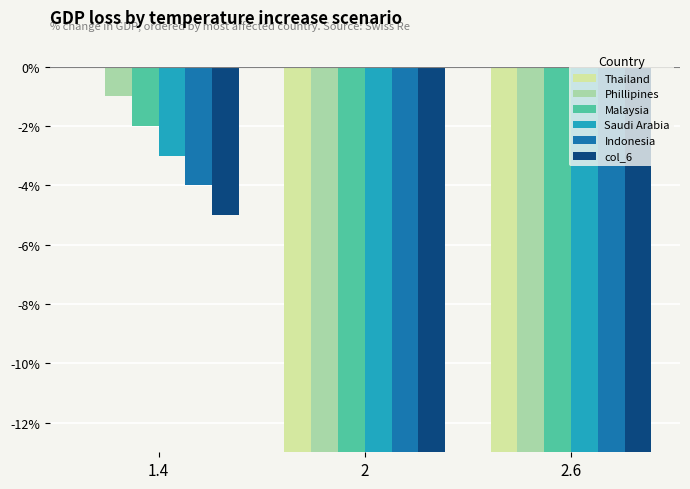

What is the label of the 2nd bar from the right?

2